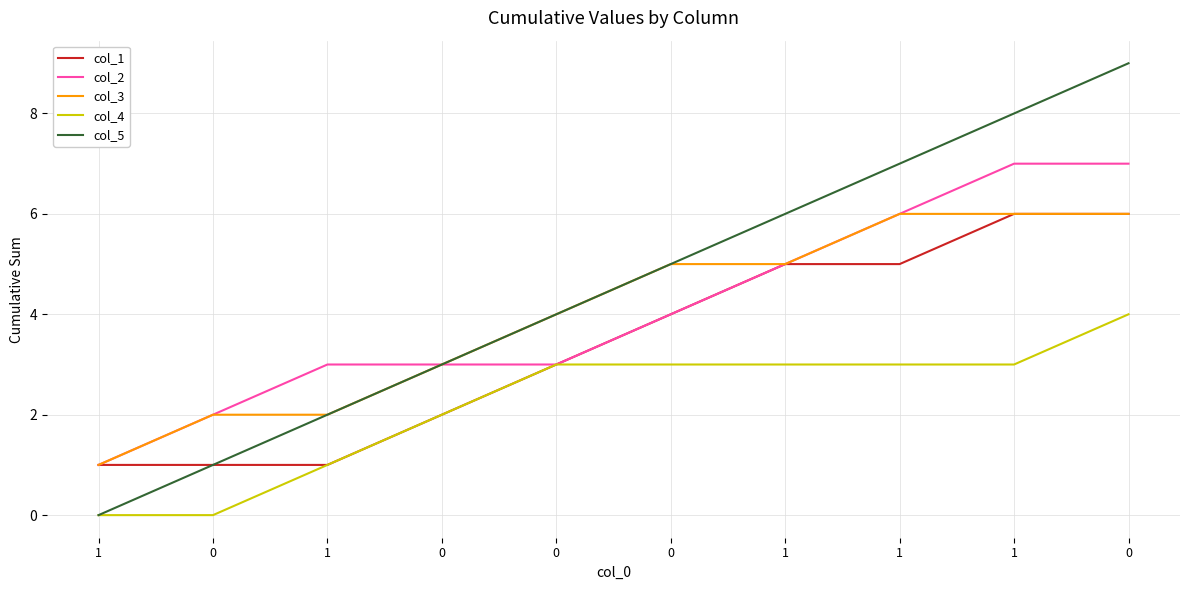

Which series has the widest spread of values?

col_5